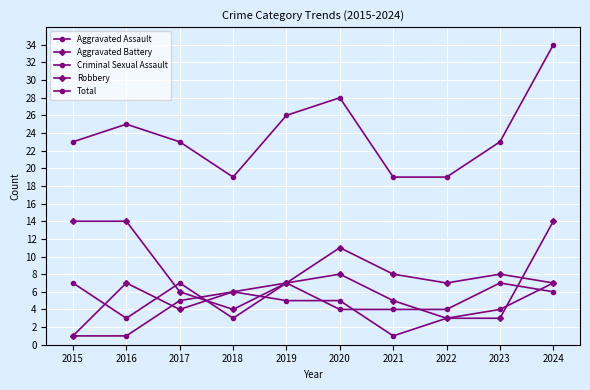

Does the chart have visible grid lines?

Yes